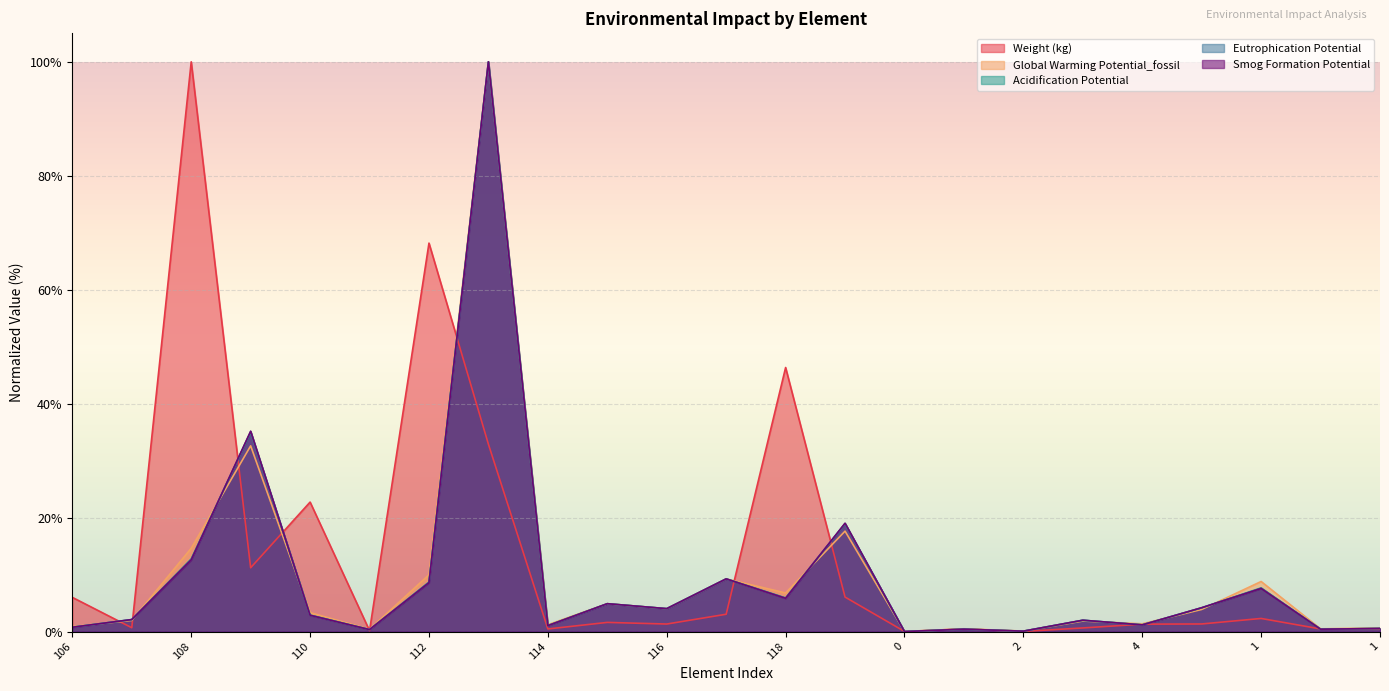

What are all the series names shown in the legend?

Weight (kg), Global Warming Potential_fossil, Acidification Potential, Eutrophication Potential, Smog Formation Potential